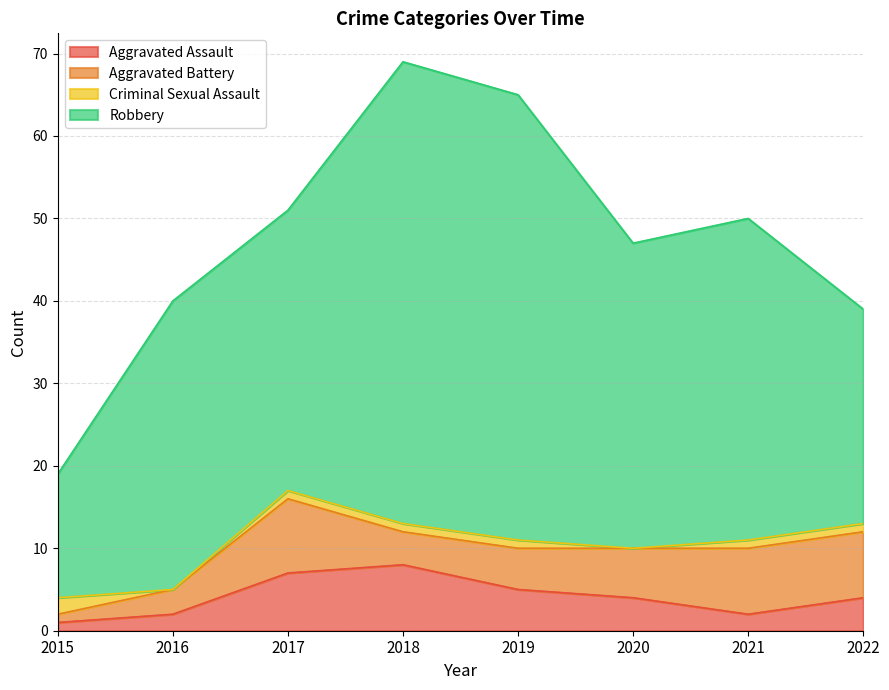

Does the chart have visible grid lines?

Yes